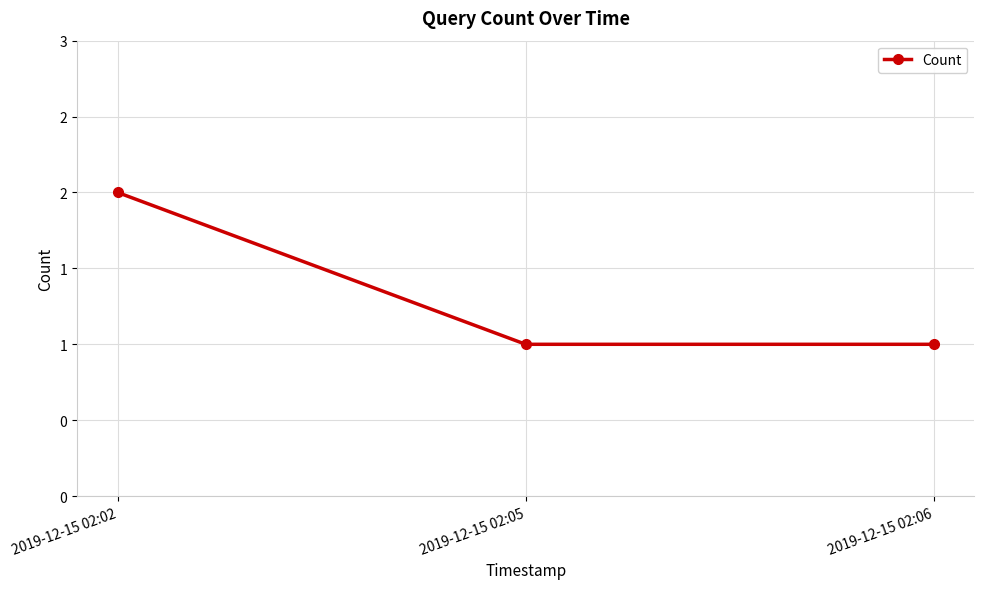

Is this an area chart (filled region under the line)?

No